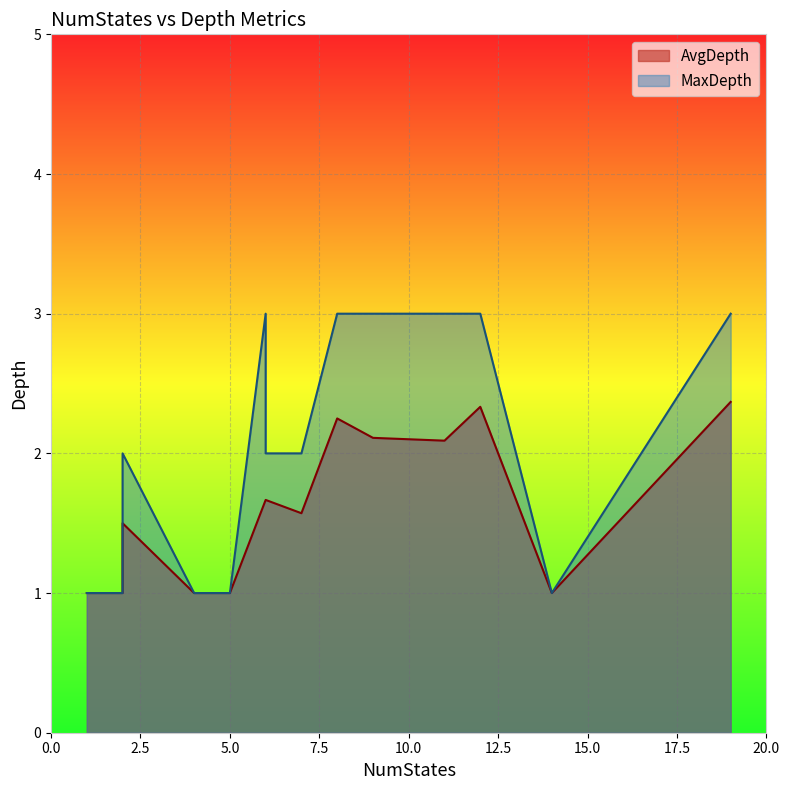

Which series has the largest total across all categories?

MaxDepth